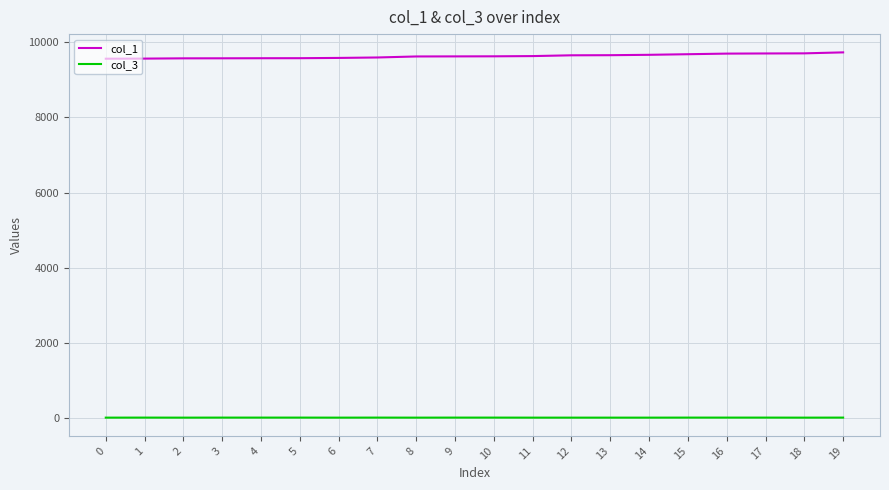

True or false: col_3 and col_1 intersect in this chart.

False